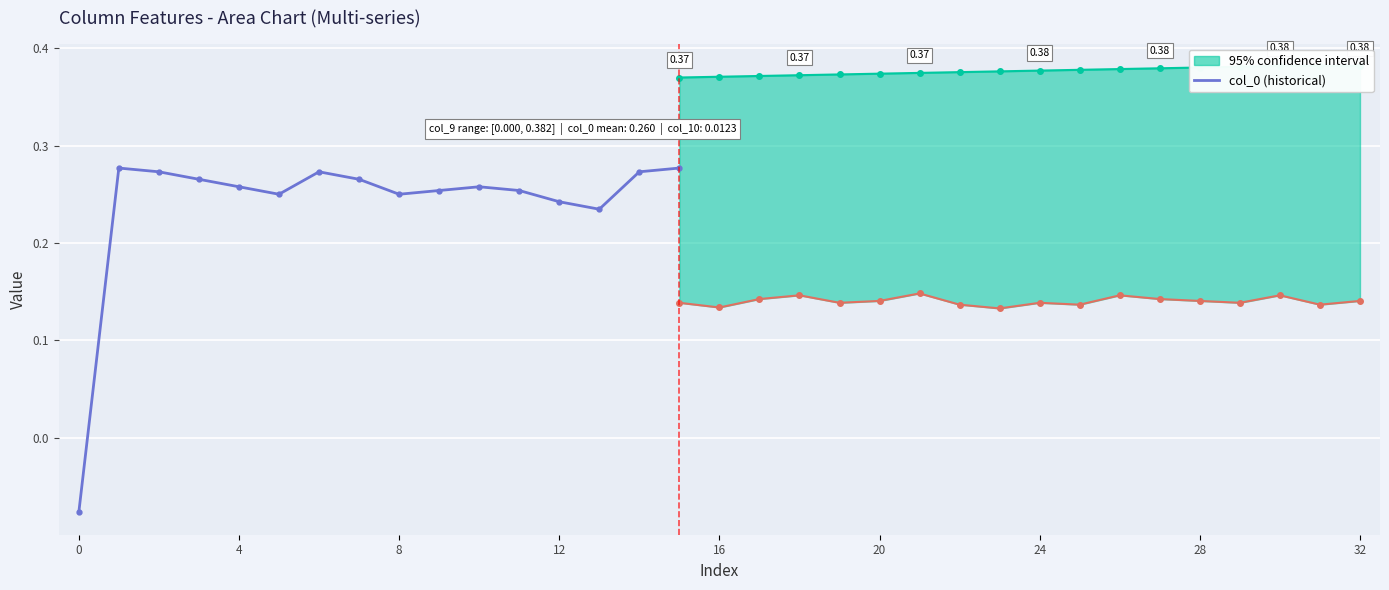

How many lines are shown in the chart?

1